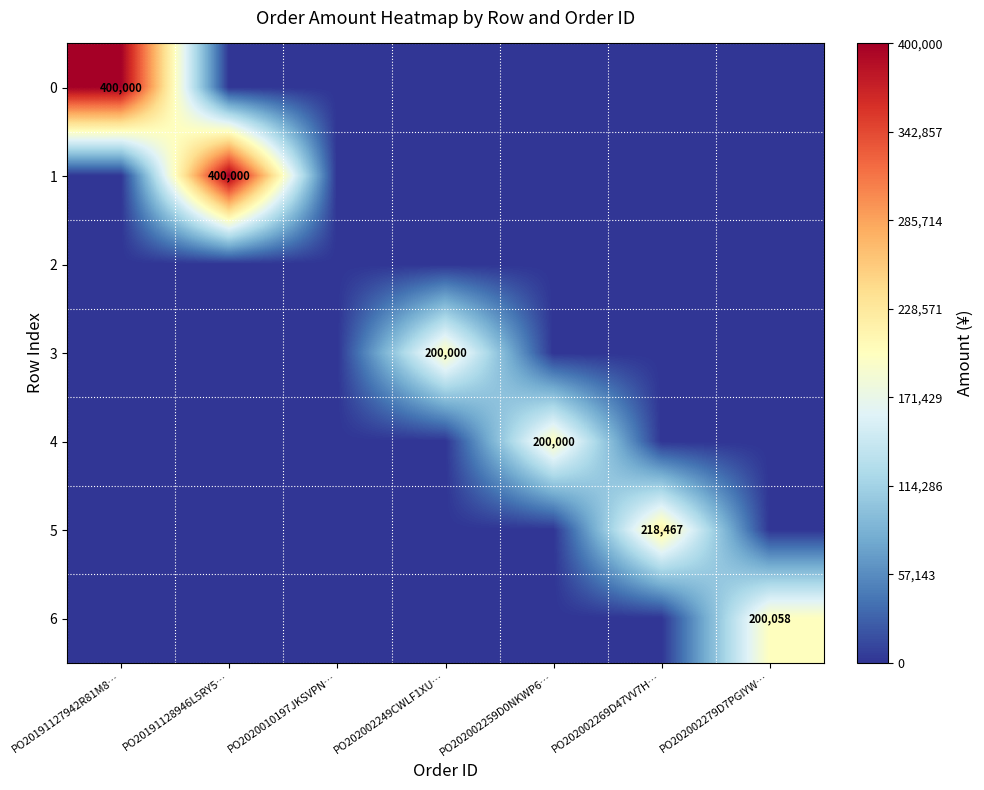

Where is 4 nearest to the value 100000?

PO20191127942R81M8…